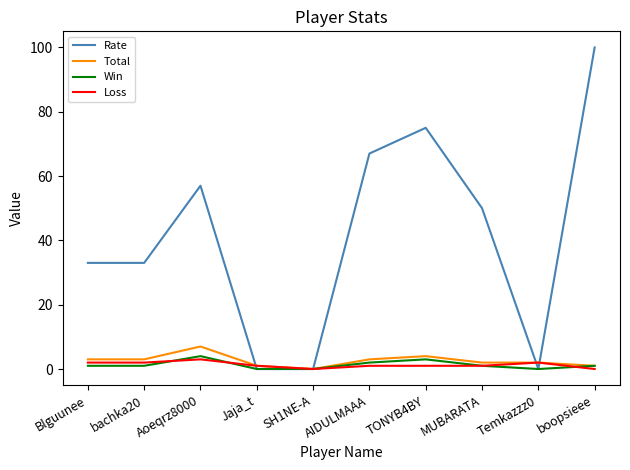

At which category is the sum across all series the highest?

boopsieee